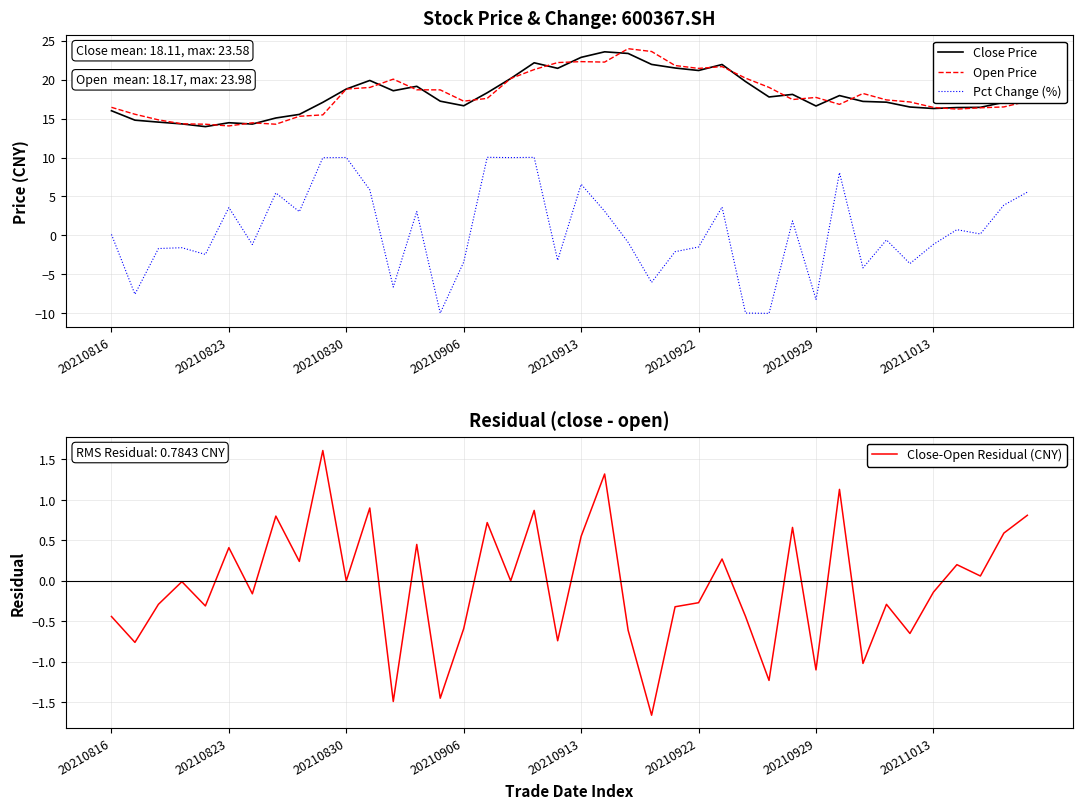

Which series changed the most between 19 and 36?

Open Price